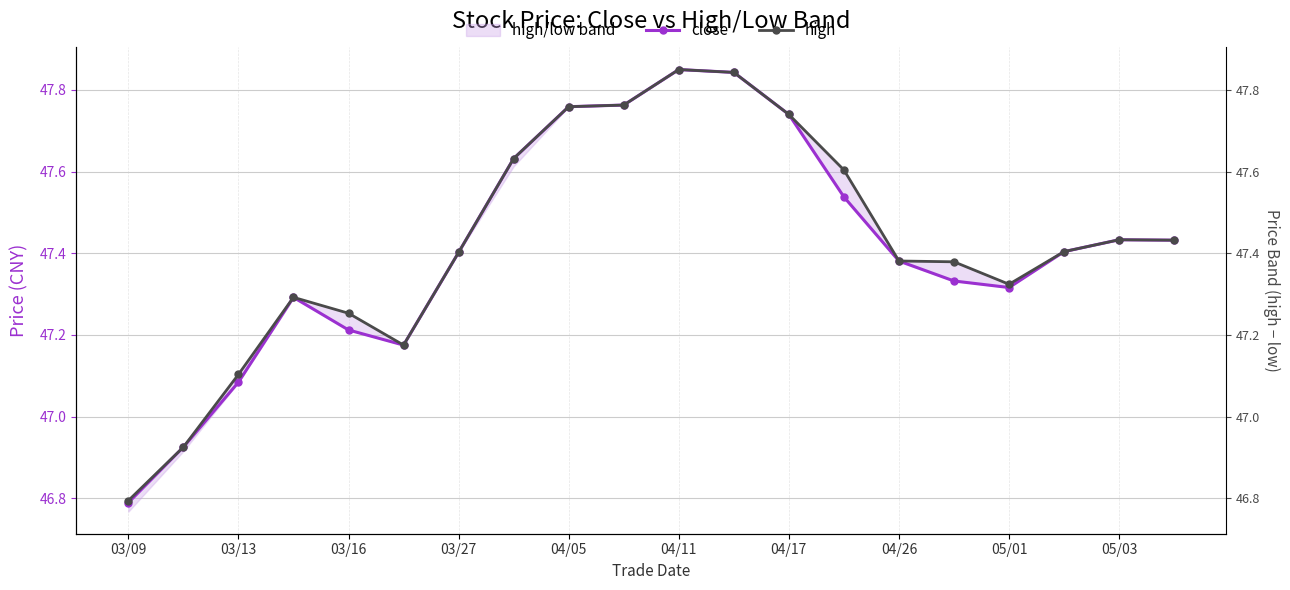

The value of high at 05/03 is 75.3. True or false?

False